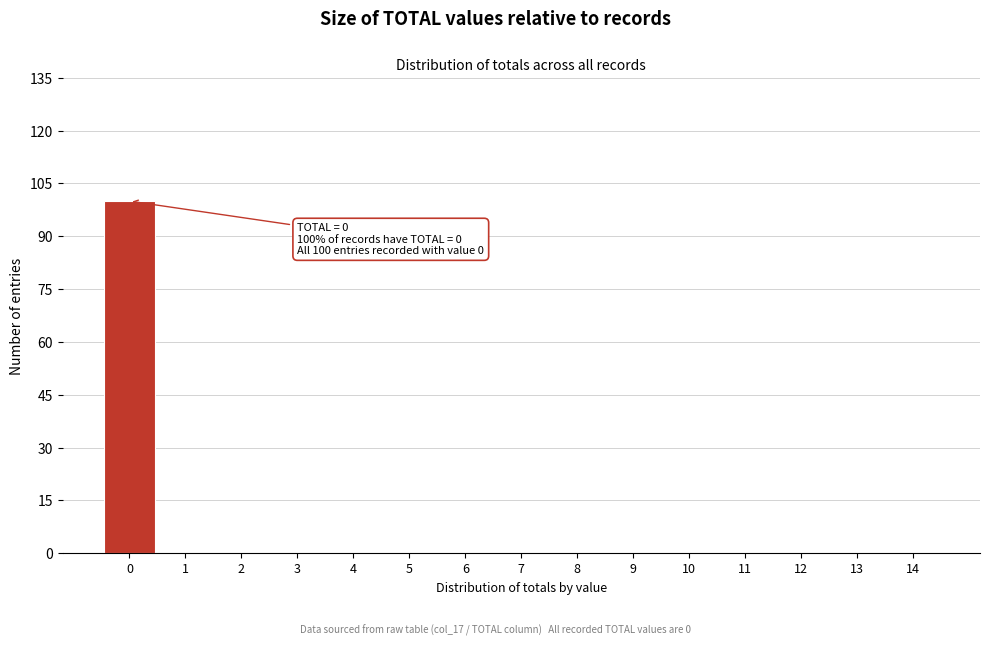

Reading left to right, extract all data points from this chart.

0=100	1=0	2=0	3=0	4=0	5=0	6=0	7=0	8=0	9=0	10=0	11=0	12=0	13=0	14=0